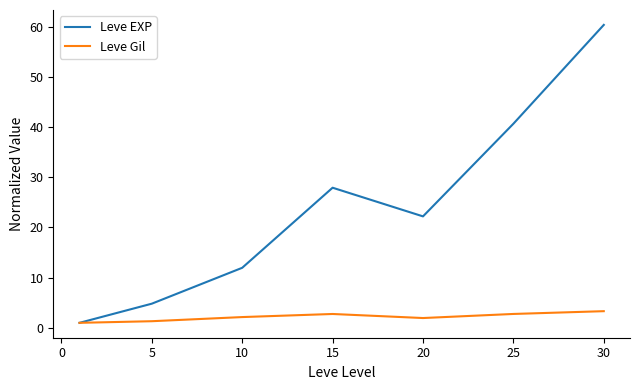

List the series in order of their peak value, lowest first.

Leve Gil, Leve EXP